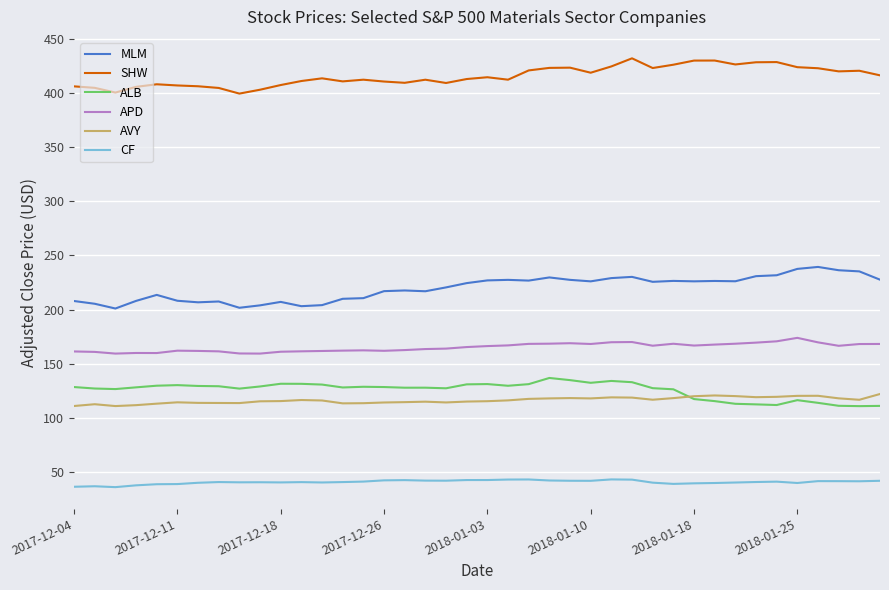

Which series has the largest total across all categories?

SHW